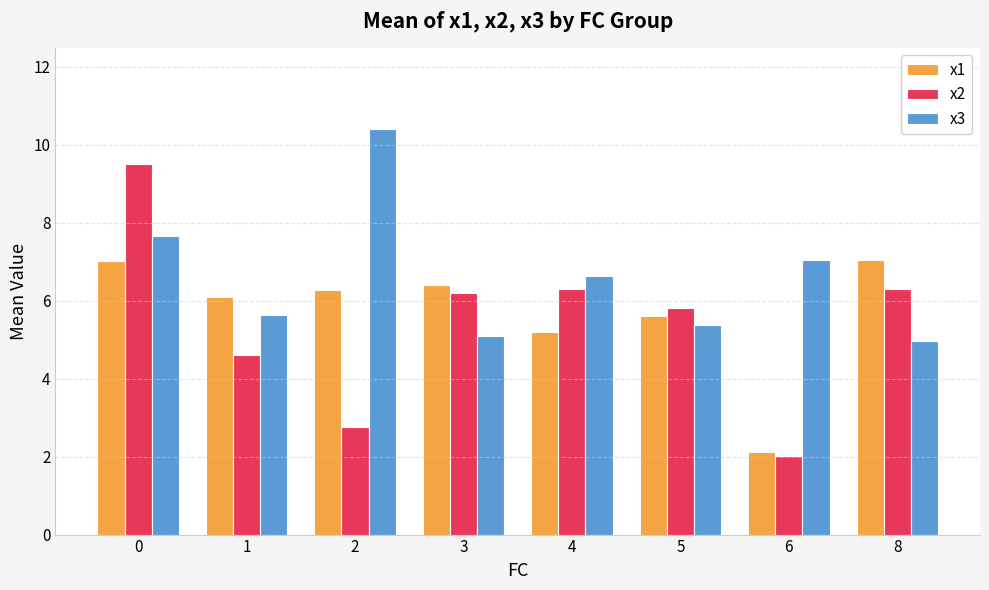

The x2 series shows 10.6 at 8. True or false?

False